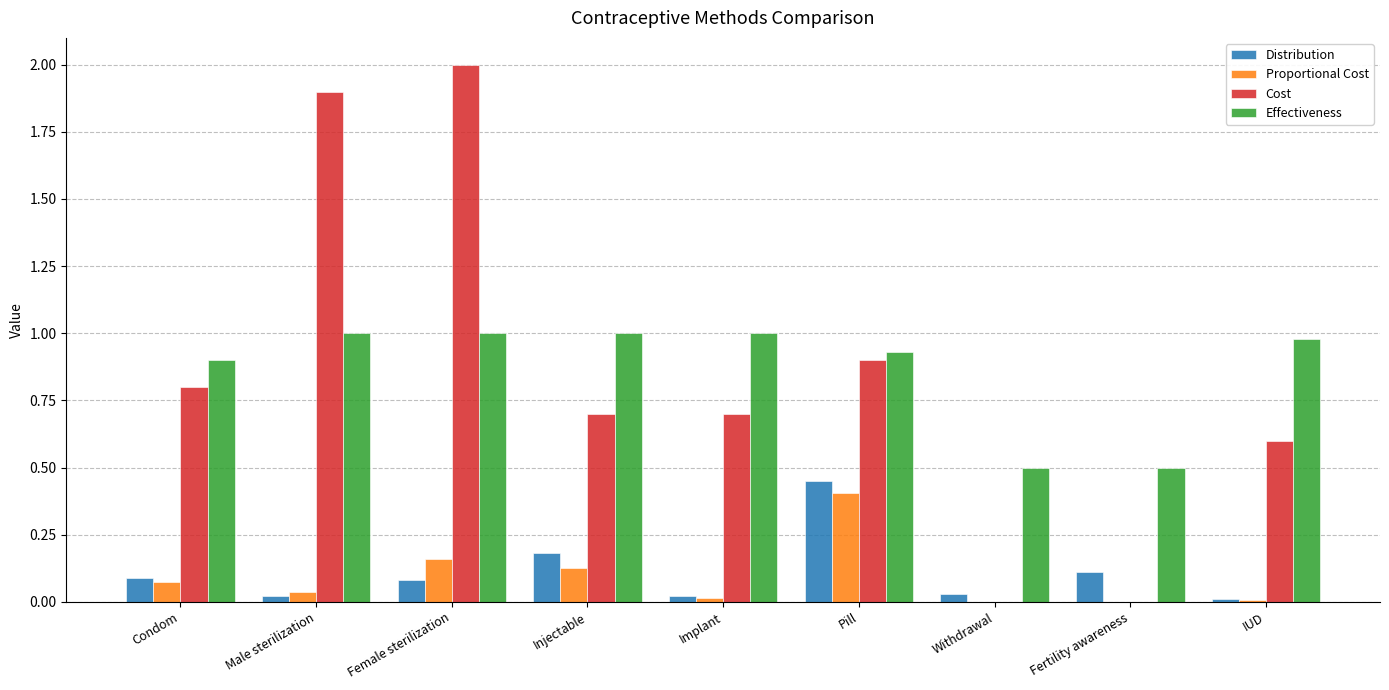

What is the maximum value for Effectiveness?

1.0